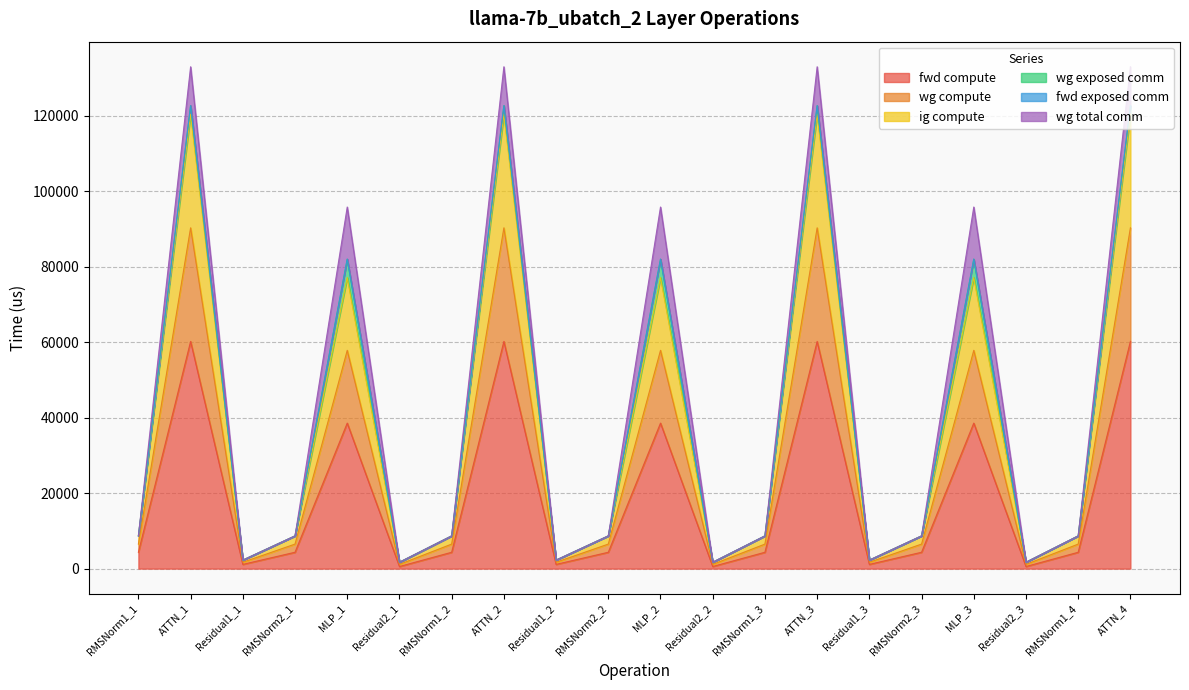

True or false: ig compute has a value of 2961.6 at Residual1_3.

False